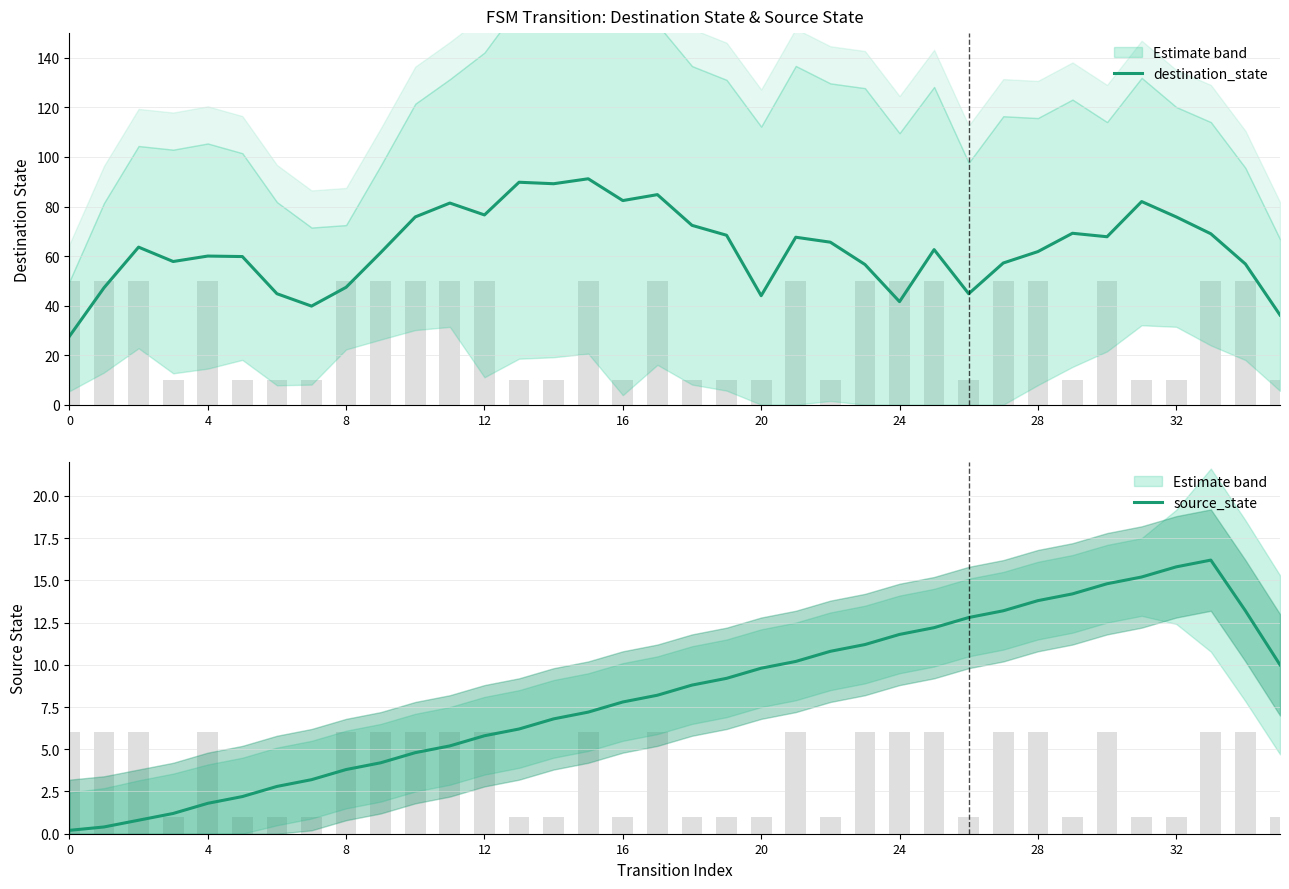

The destination_state series shows 42.1 at 0. True or false?

False